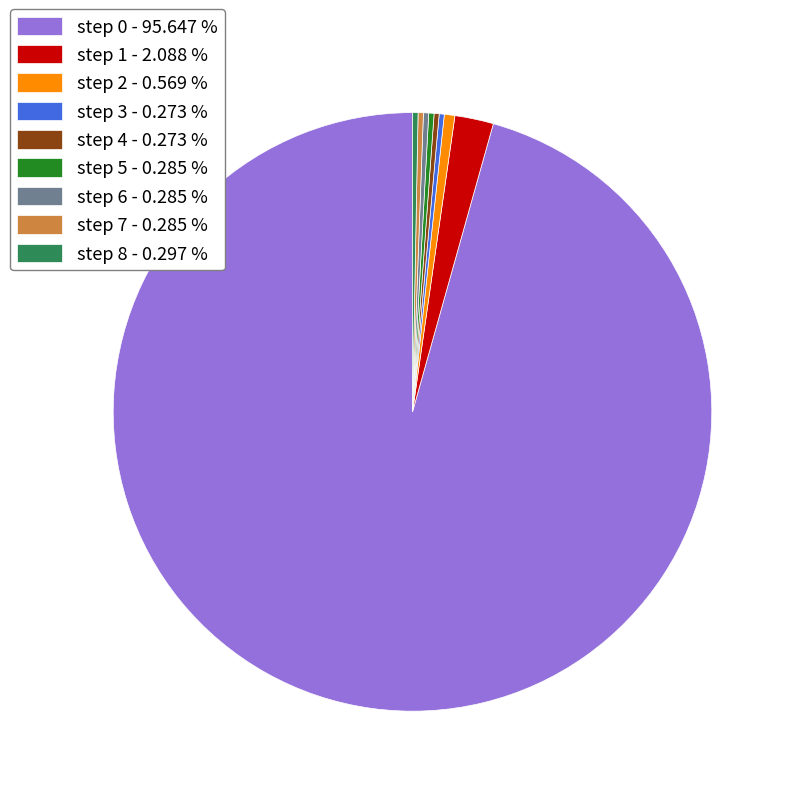

What is the majority slice?

step 0 - 95.647 %